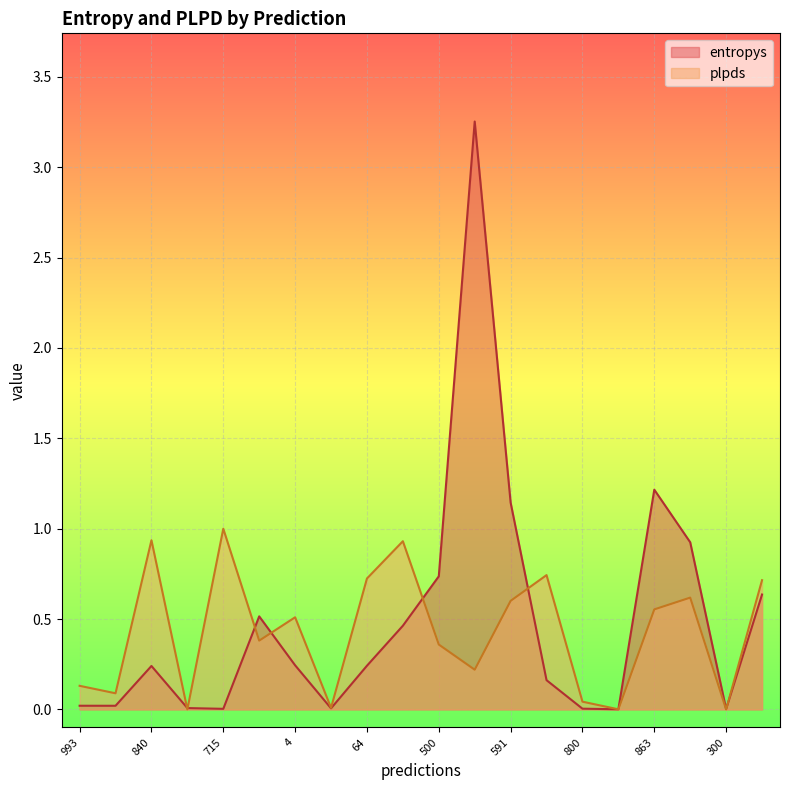

What is the label of the 17th point from the right?

127